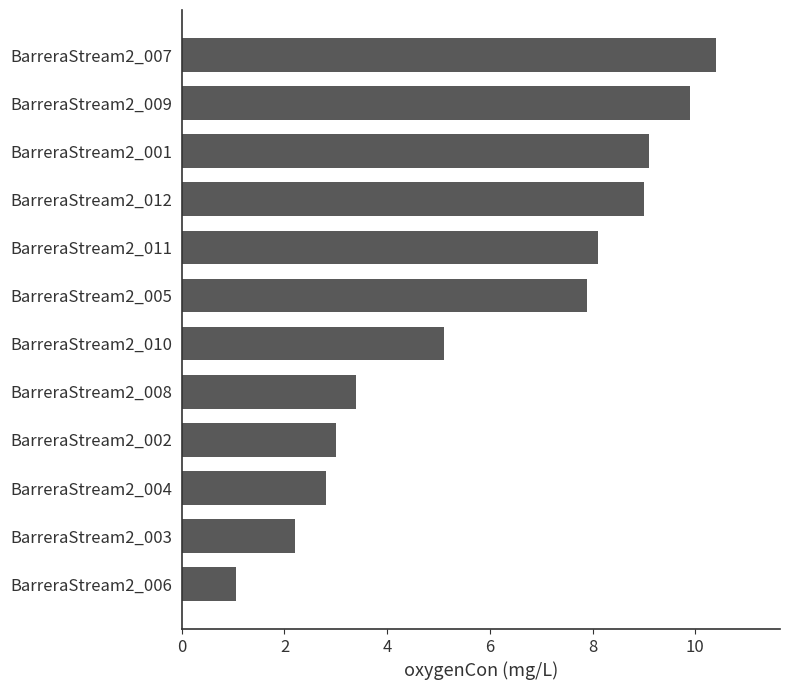

Where is the data nearest to the value 5?

BarreraStream2_010